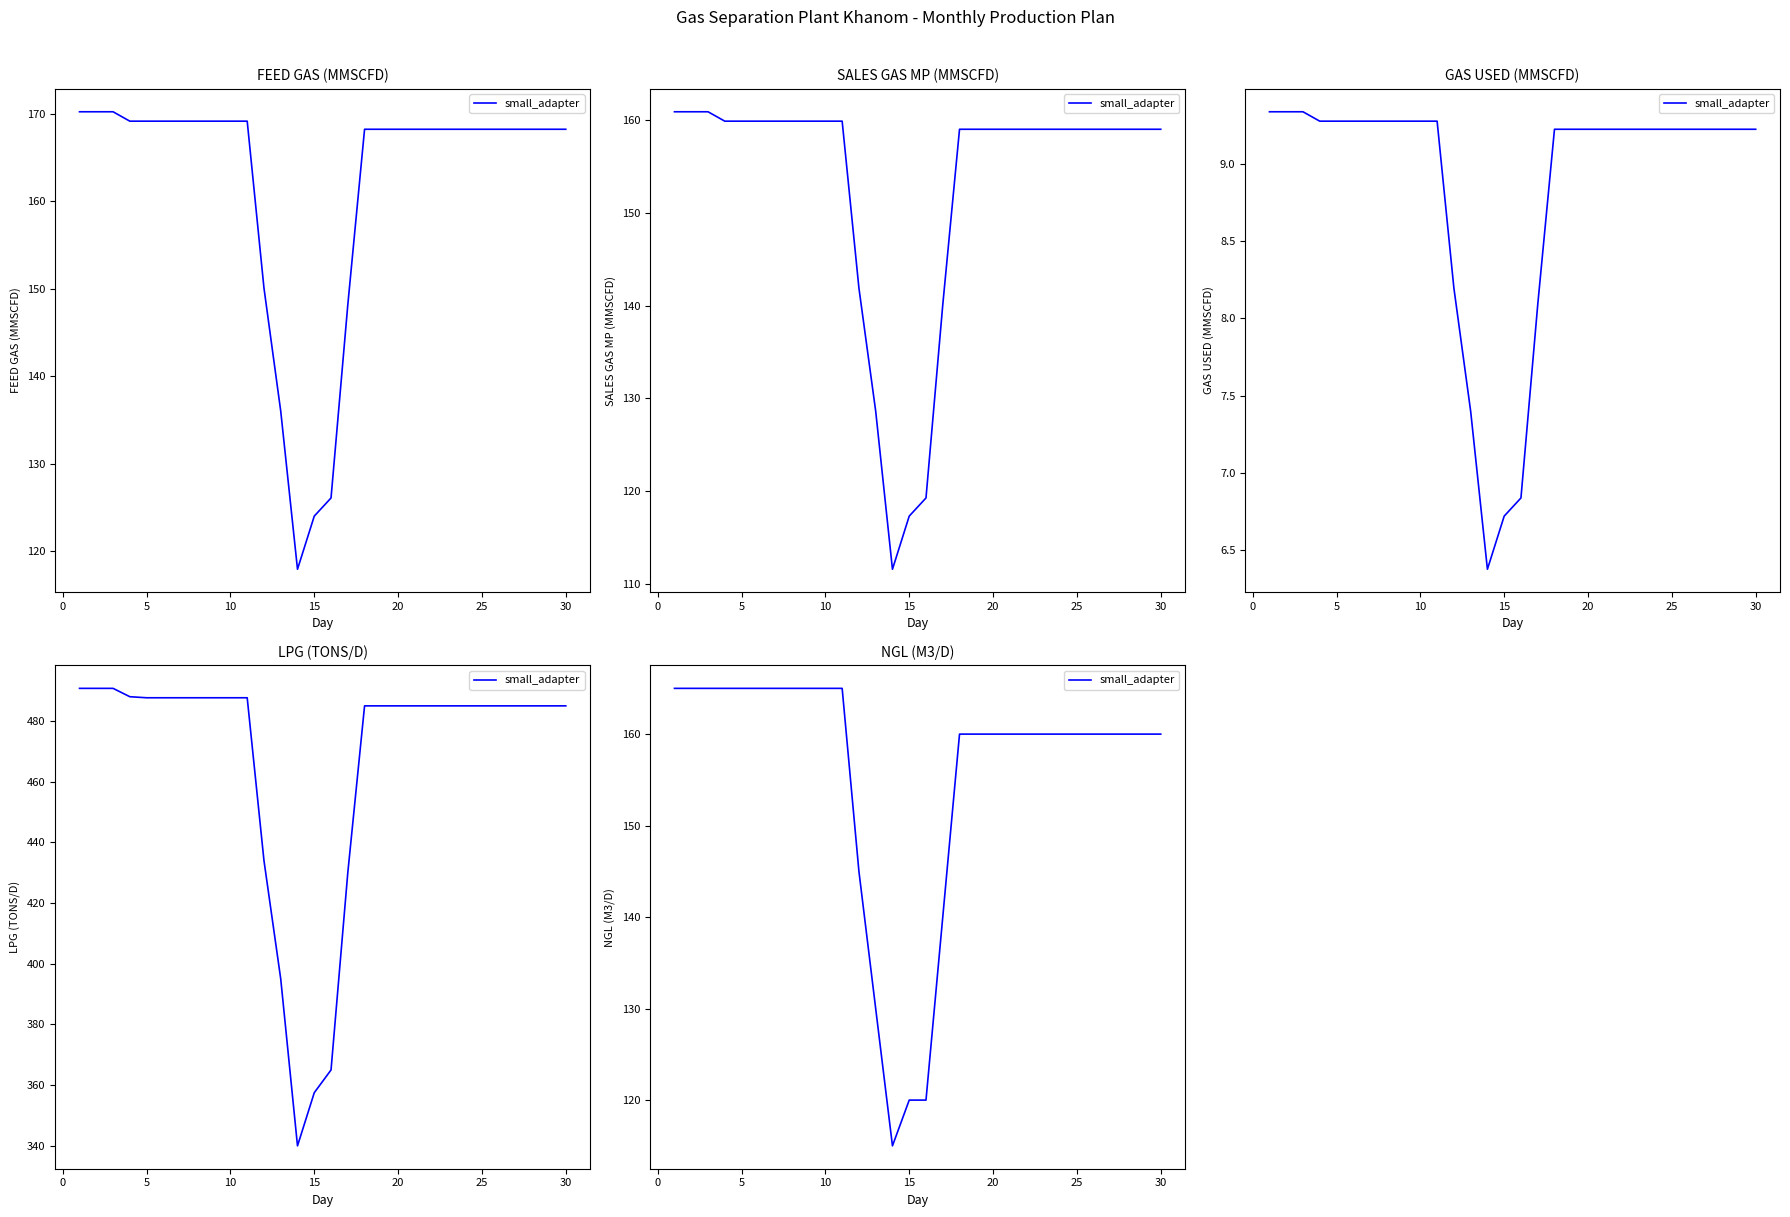

Reading left to right, list all the values displayed in this chart.

165	165	165	165	165	165	165	165	165	165	165	145	130	115	120	120	140	160	160	160	160	160	160	160	160	160	160	160	160	160